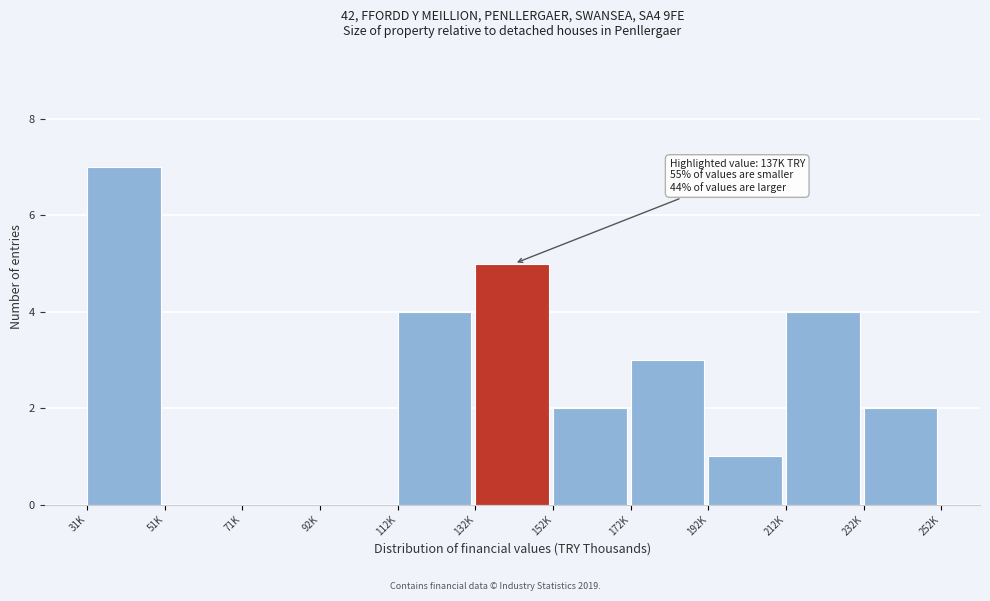

What is the sum of all values?

28